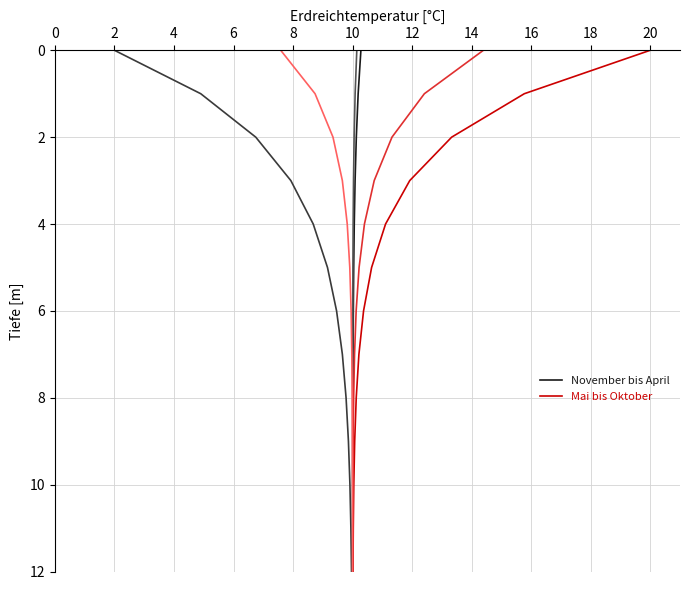

Rank the series by their maximum value, from lowest to highest.

November bis April, Mai bis Oktober